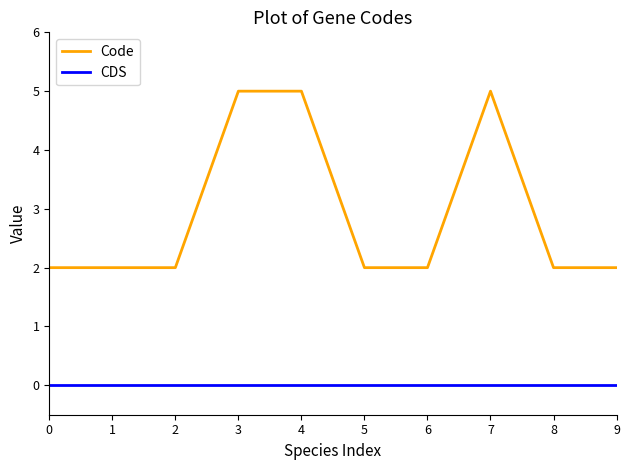

What is the difference between the Code values at 8 and 7?

3